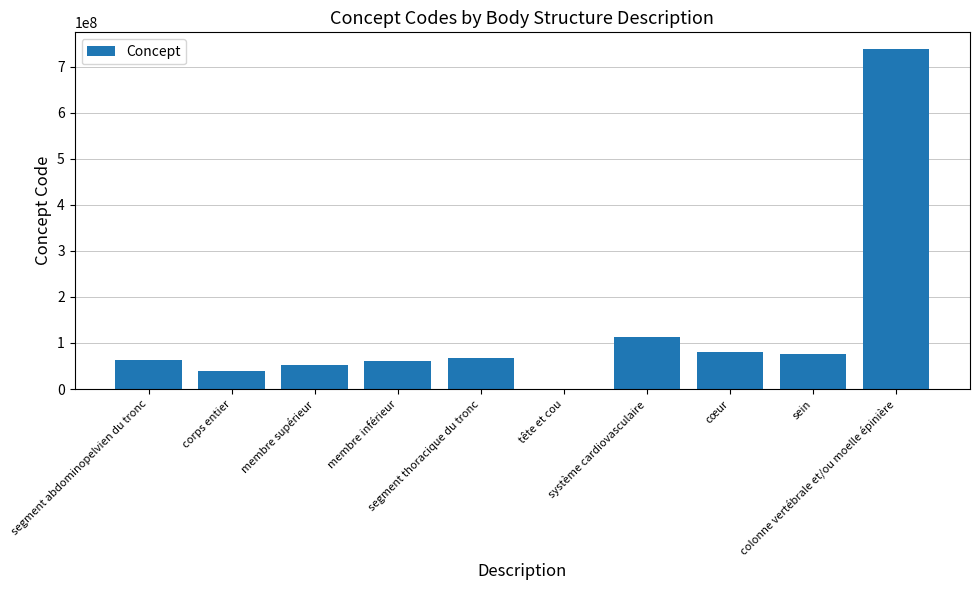

What is the maximum value shown in the chart?

737561001